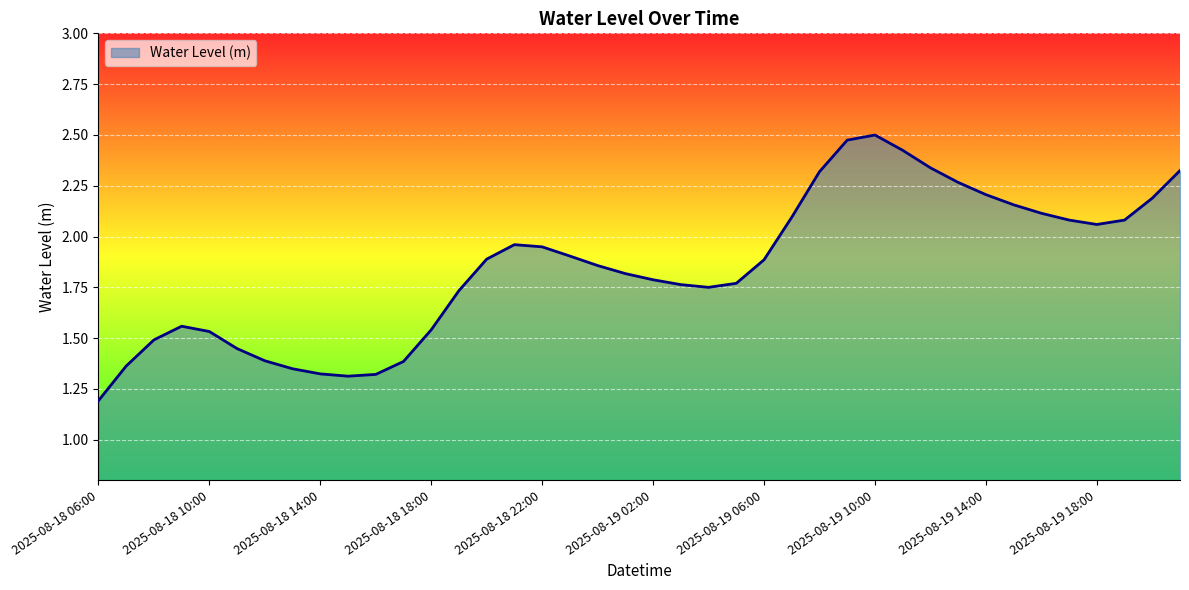

What is the smallest value displayed?

1.2